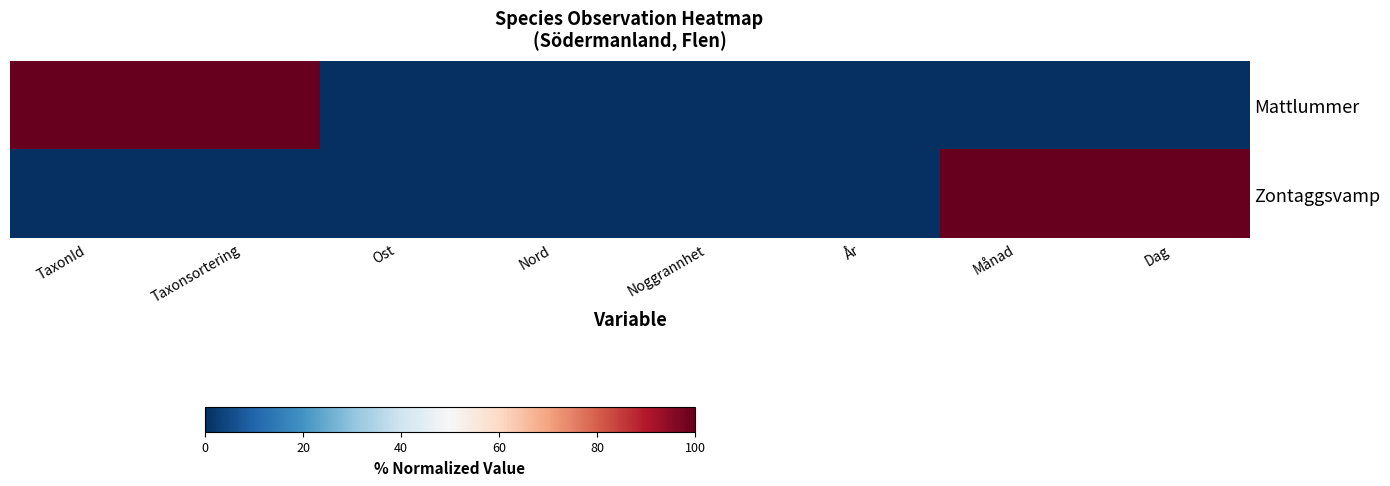

What is the spread (max minus min) of values at Dag?

100